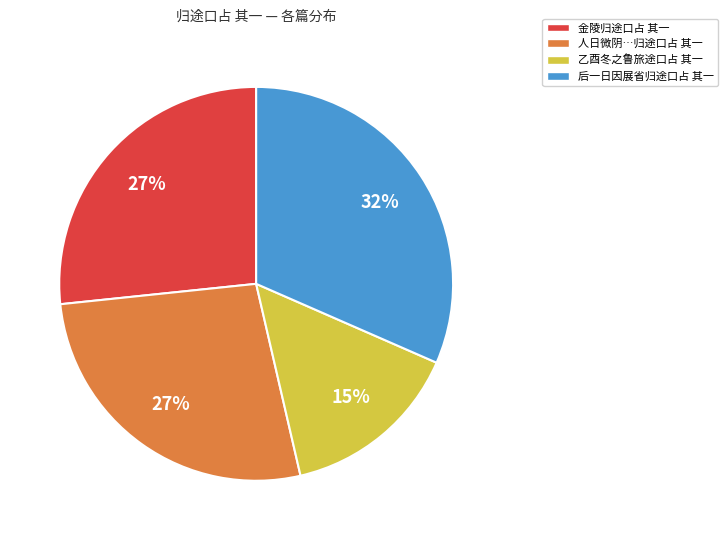

How many slices are in this pie chart?

4